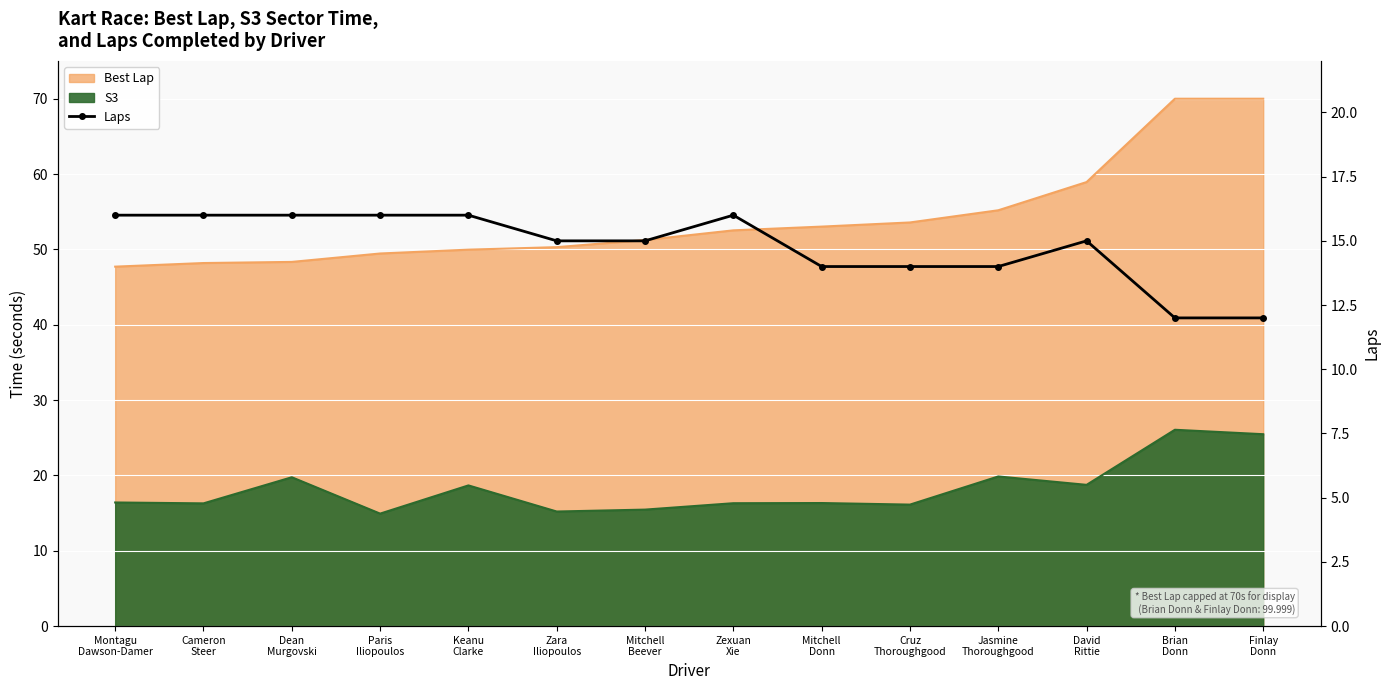

At which label does the data first exceed 15?

Montagu
Dawson-Damer